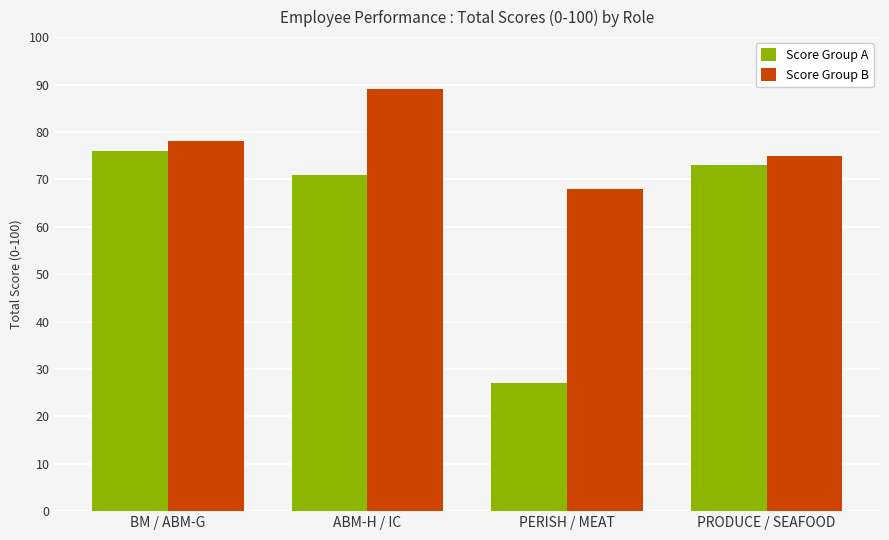

The Score Group A series shows 71 at ABM-H / IC. True or false?

True